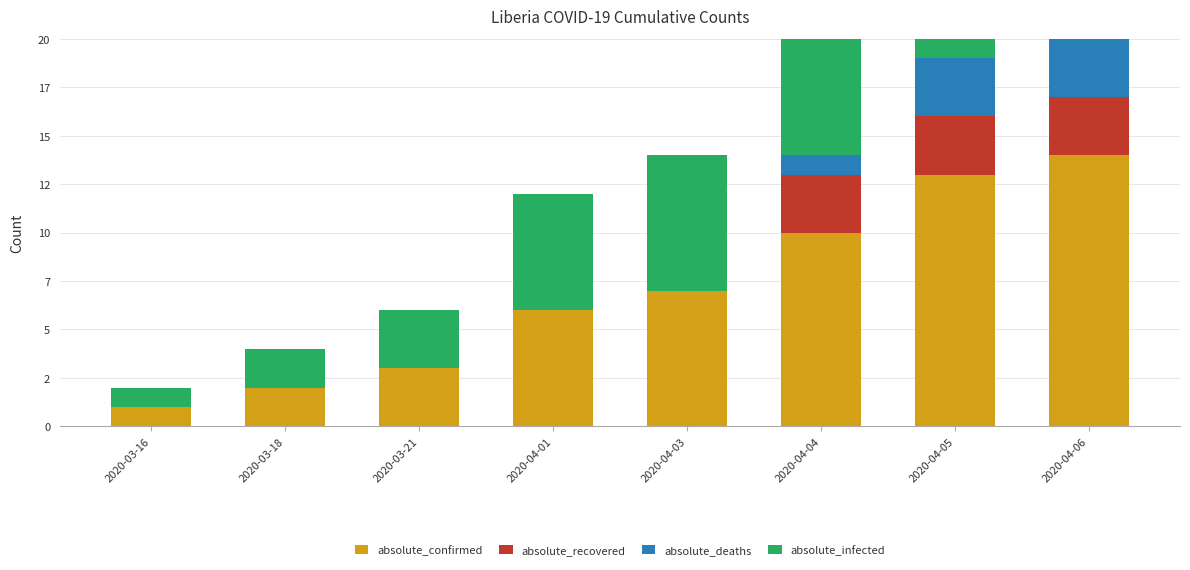

What position from the left is 2020-03-16?

1